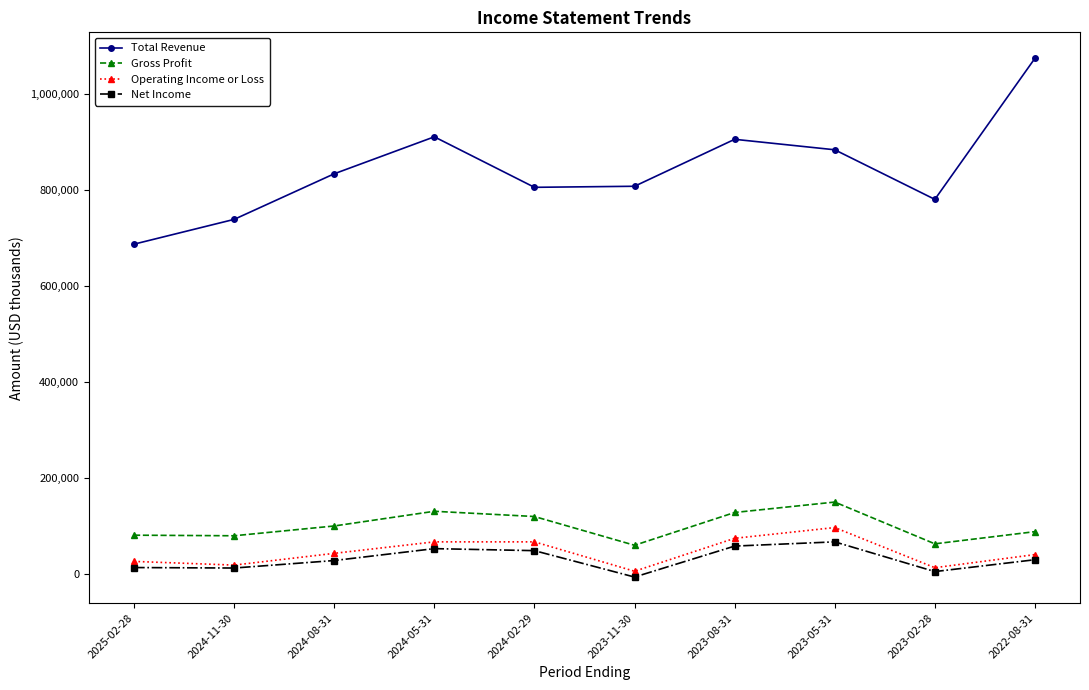

What position from the left is 2025-02-28?

1